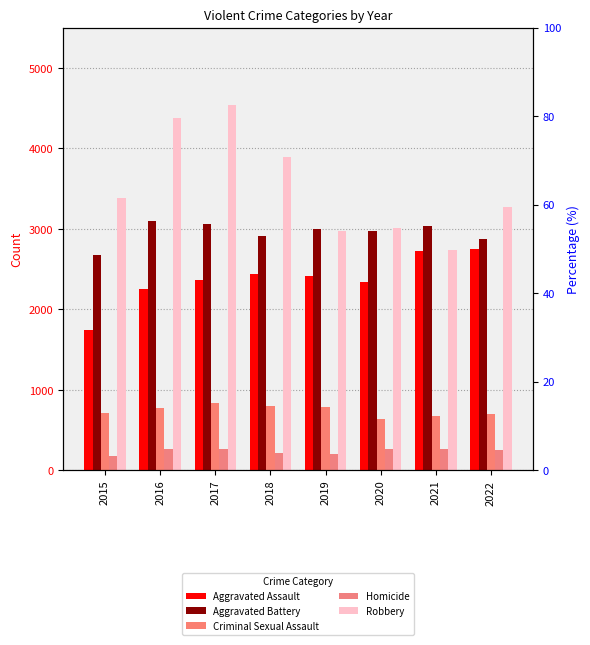

Count the number of data series in this chart.

5